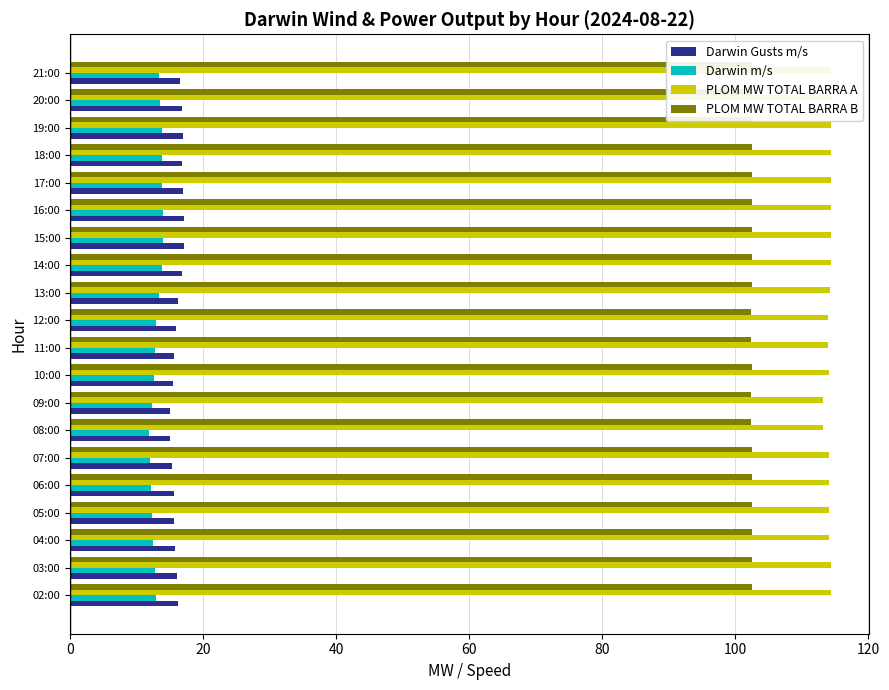

Which series has the largest range (max minus min)?

Darwin m/s